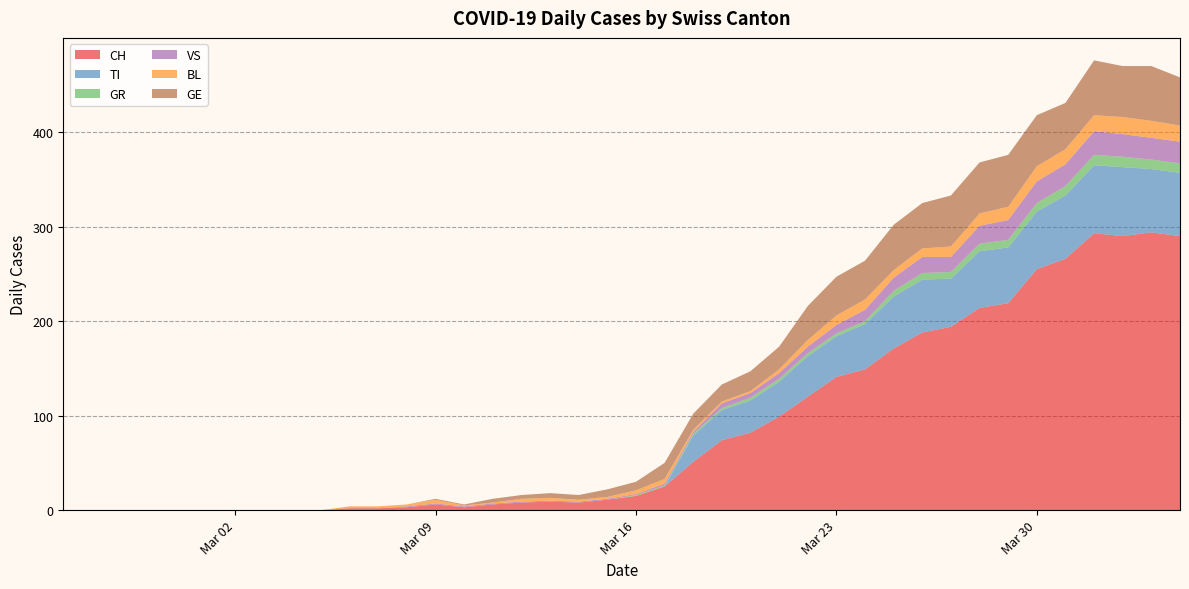

Reading left to right, what are all the values shown in this chart?

CH: 0	0	0	0	0	0	0	0	0	0	2	2	3	6	3	6	8	9	8	11	15	25	51	74	82	99	120	141	149	171	188	194	214	219	255	266	293	290	294	290
TI: 0	0	0	0	0	0	0	0	0	0	0	0	0	0	0	0	0	0	0	0	0	0	28	32	34	37	43	43	48	55	56	51	60	59	61	67	72	73	67	67
GR: 0	0	0	0	0	0	0	0	0	0	0	0	0	0	0	0	0	0	0	0	1	1	2	2	3	3	3	3	3	6	7	7	8	8	9	10	11	11	10	10
VS: 0	0	0	0	0	0	0	0	0	0	0	0	1	1	1	1	1	1	1	1	1	2	2	5	5	6	7	9	12	14	17	16	19	21	23	23	25	24	23	23
BL: 0	0	0	0	0	0	0	0	0	0	2	2	2	4	1	1	3	3	2	2	4	5	2	2	2	4	7	10	11	8	9	11	13	14	16	16	17	18	18	17
GE: 0	0	0	0	0	0	0	0	0	0	0	0	0	1	1	4	4	5	5	8	9	17	17	18	21	24	36	41	41	48	48	54	54	55	54	49	58	54	58	51